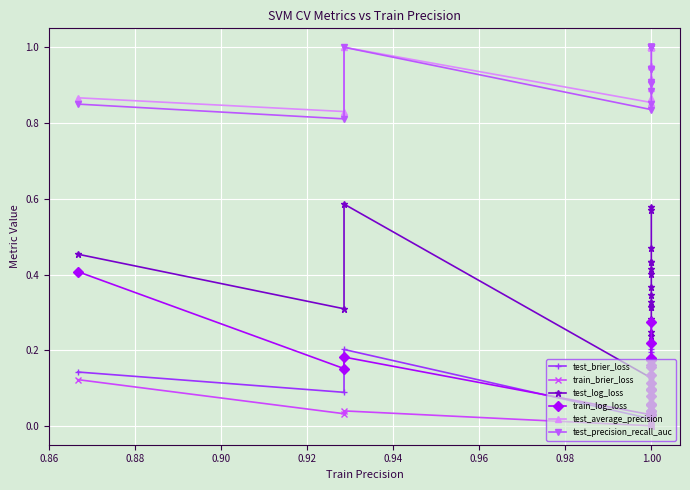

What is the lowest value of the test_log_loss series?

0.1